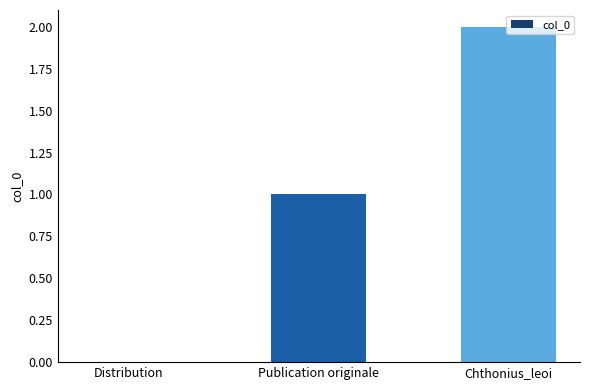

How many series are shown in this chart?

1